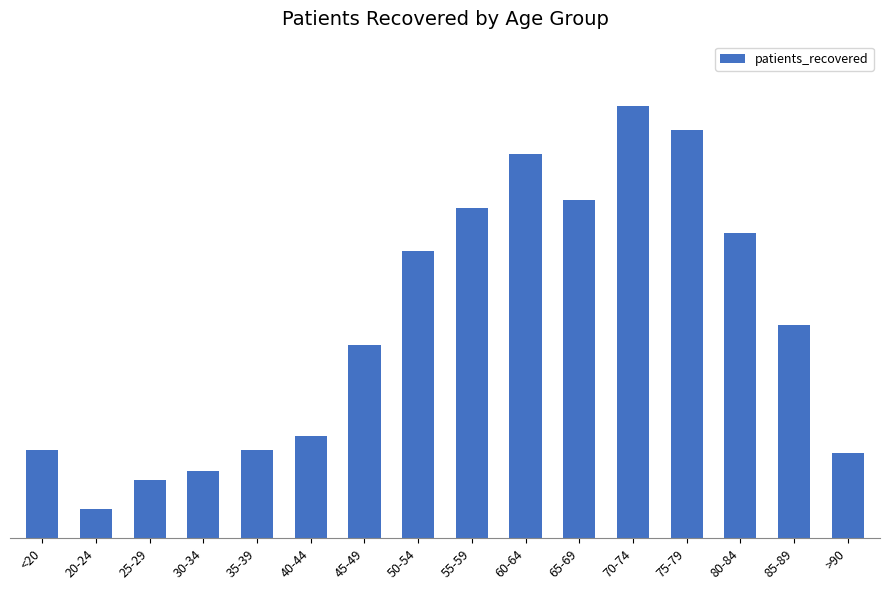

What is the label of the 16th bar from the right?

<20